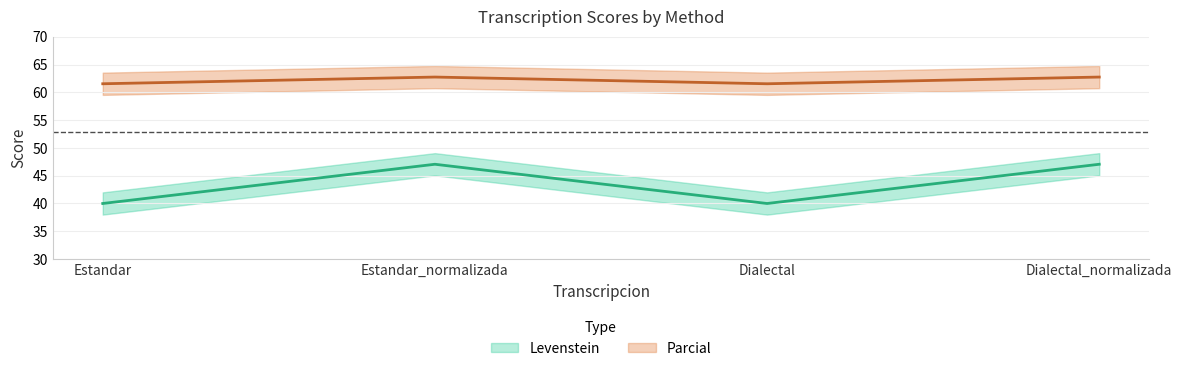

Is it true that Levenstein equals 76.2 at Dialectal_normalizada?

False